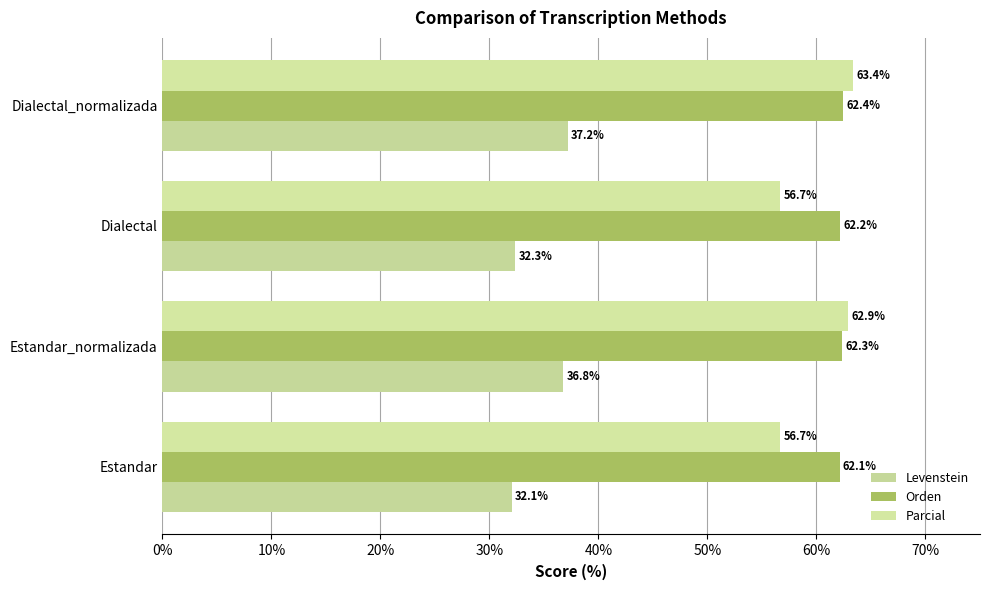

What is the difference between the maximum and minimum values in the Parcial series?

6.7